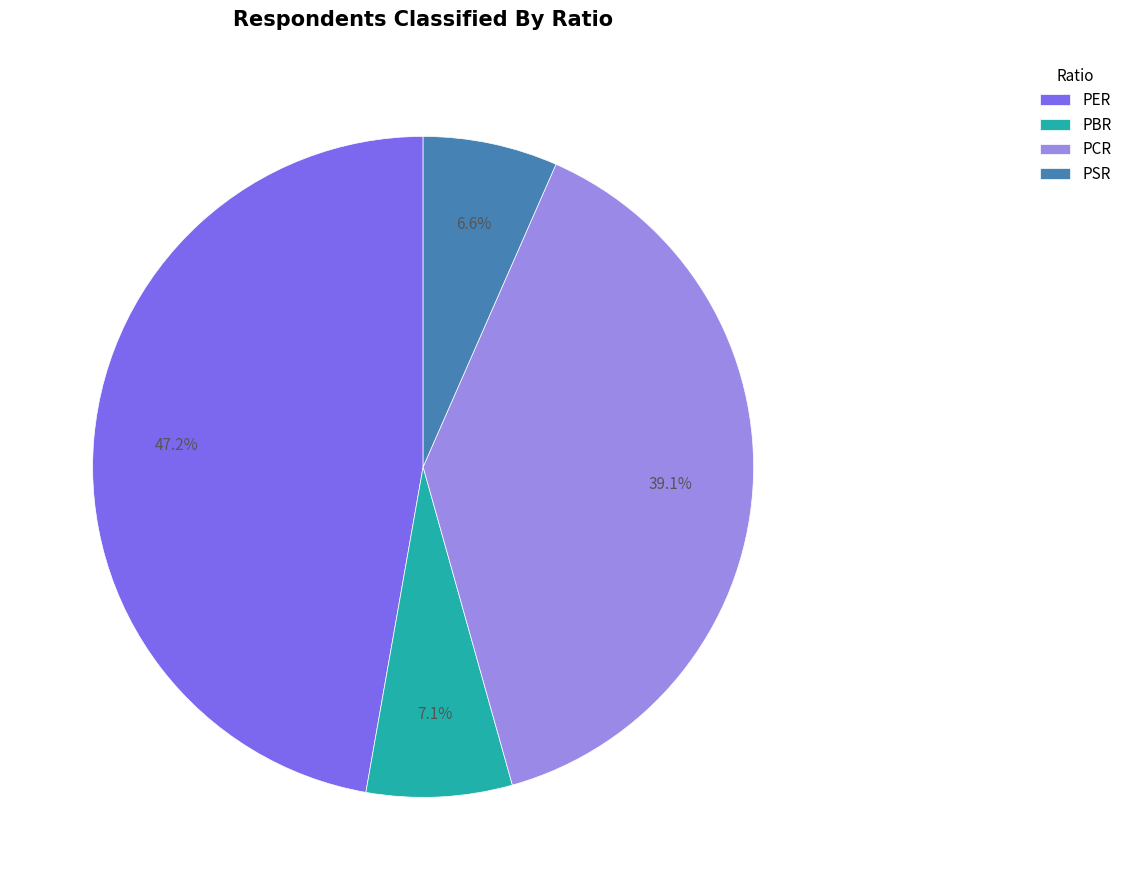

Which slice is the largest?

PER